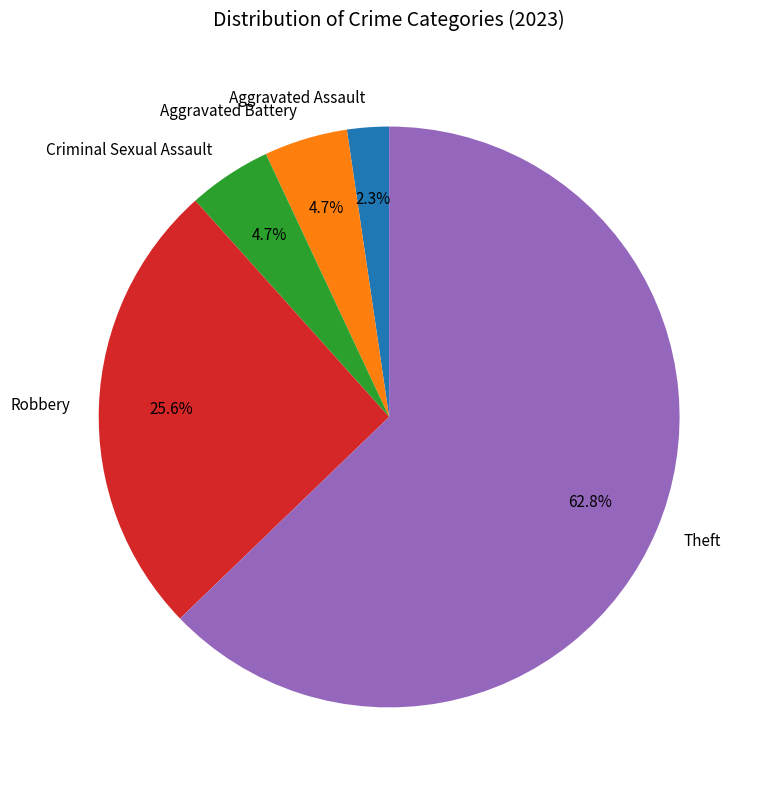

What is the majority slice?

Theft